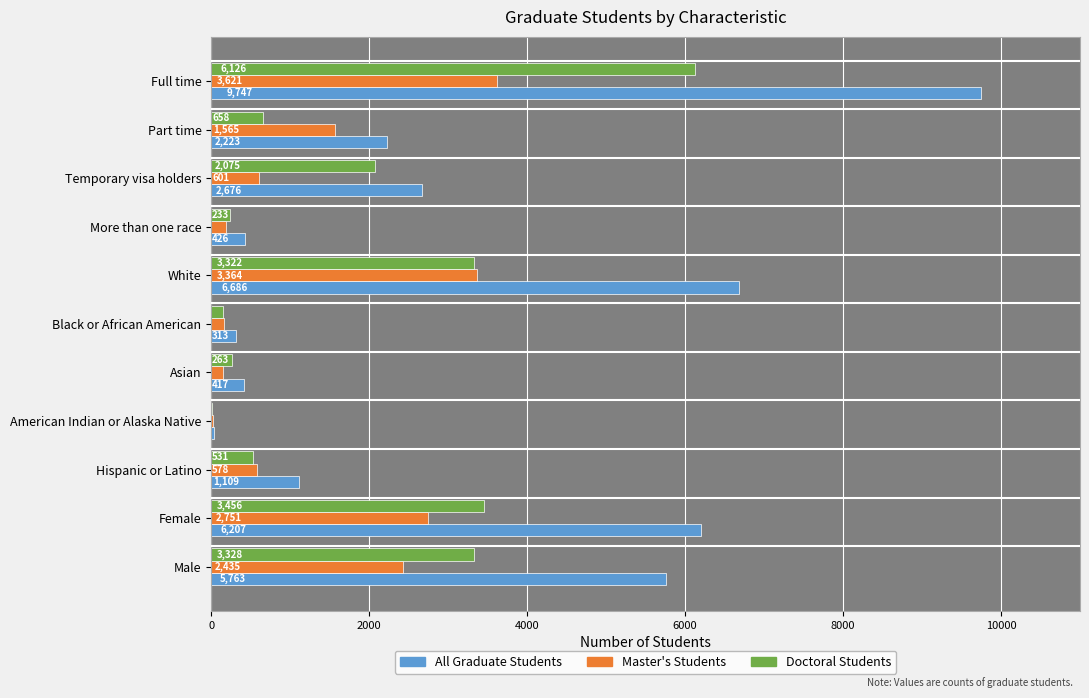

Which series has the largest total across all categories?

All Graduate Students